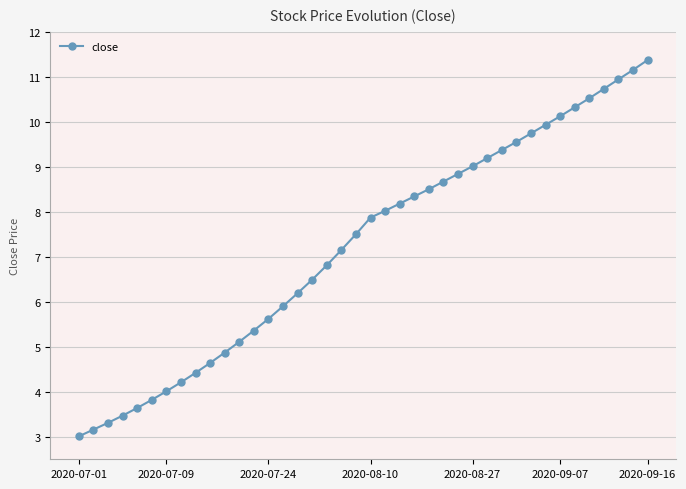

What is the difference between the second highest and minimum values?

8.1